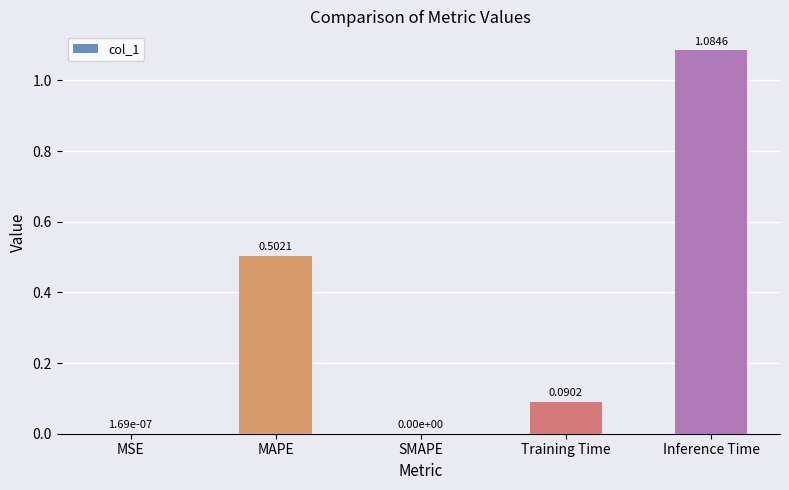

How many series are shown in this chart?

1